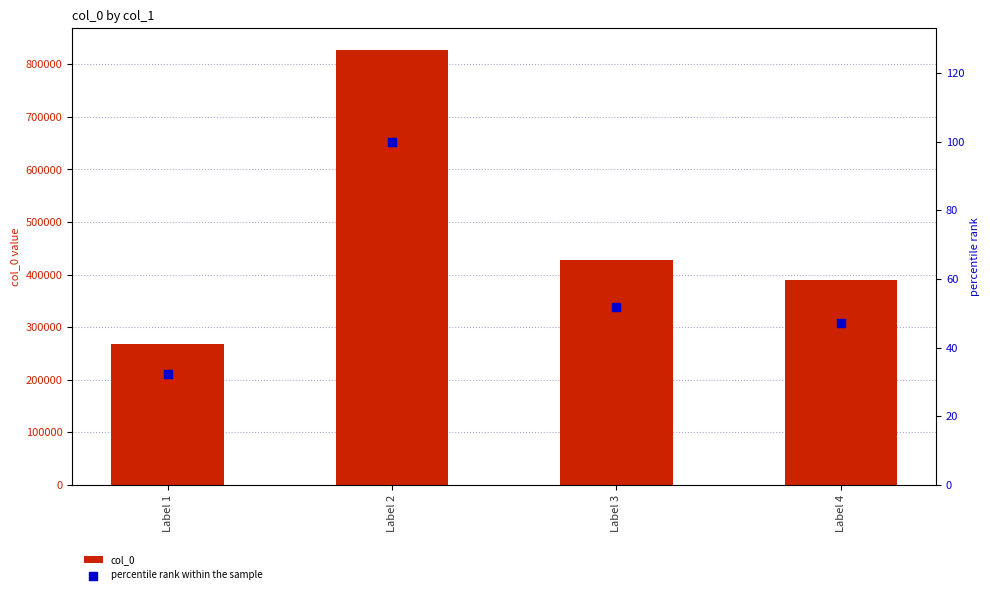

Which series reaches the minimum Y coordinate?

percentile rank within the sample